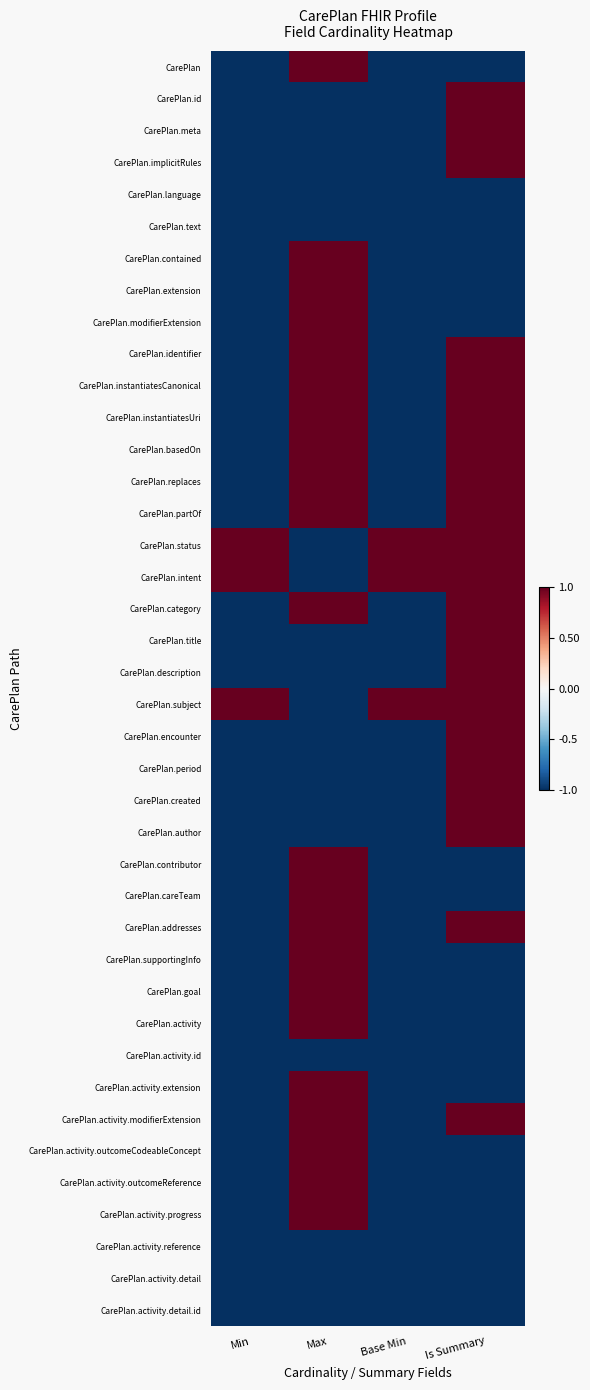

Which label corresponds to the largest value in the chart?

Max